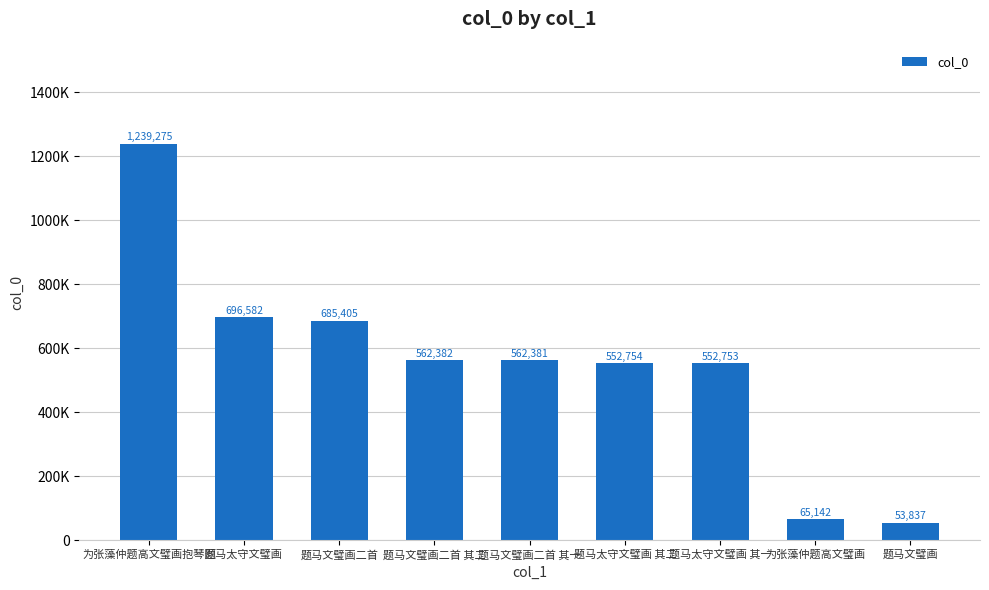

What is the difference between the maximum and second lowest values?

1174133